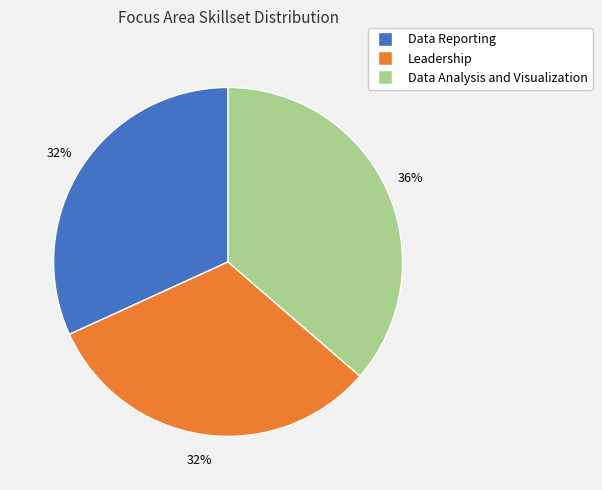

To the nearest percent, what portion does Leadership represent?

32%